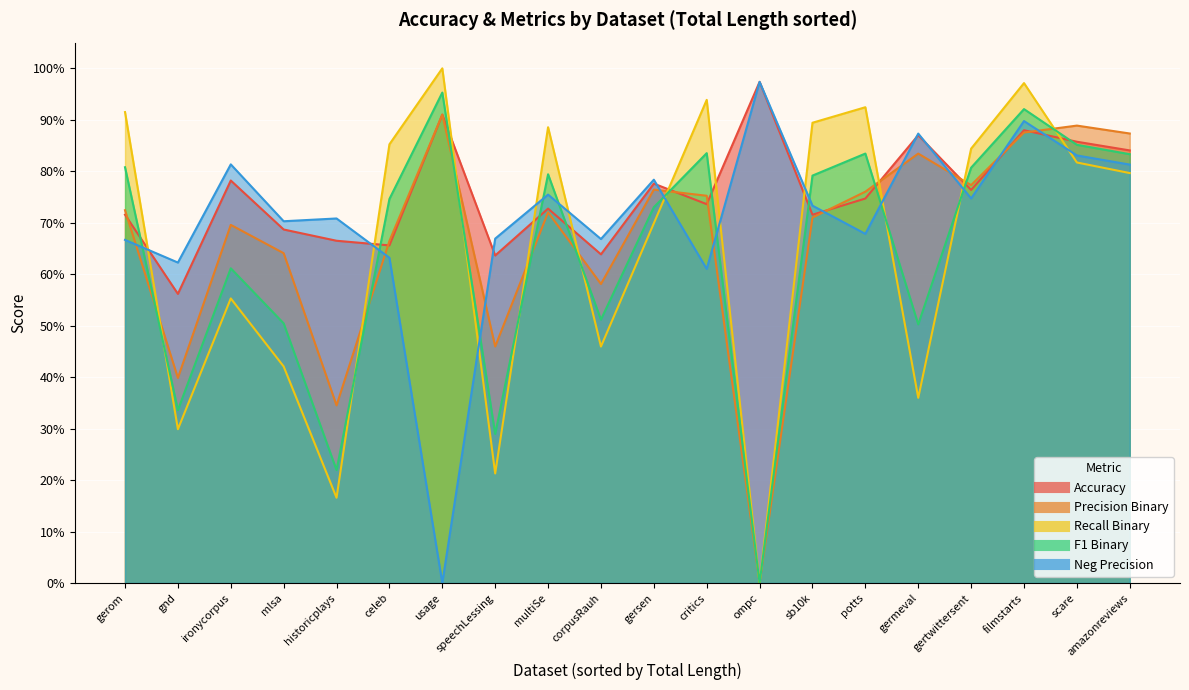

Which series has the largest total across all categories?

Accuracy